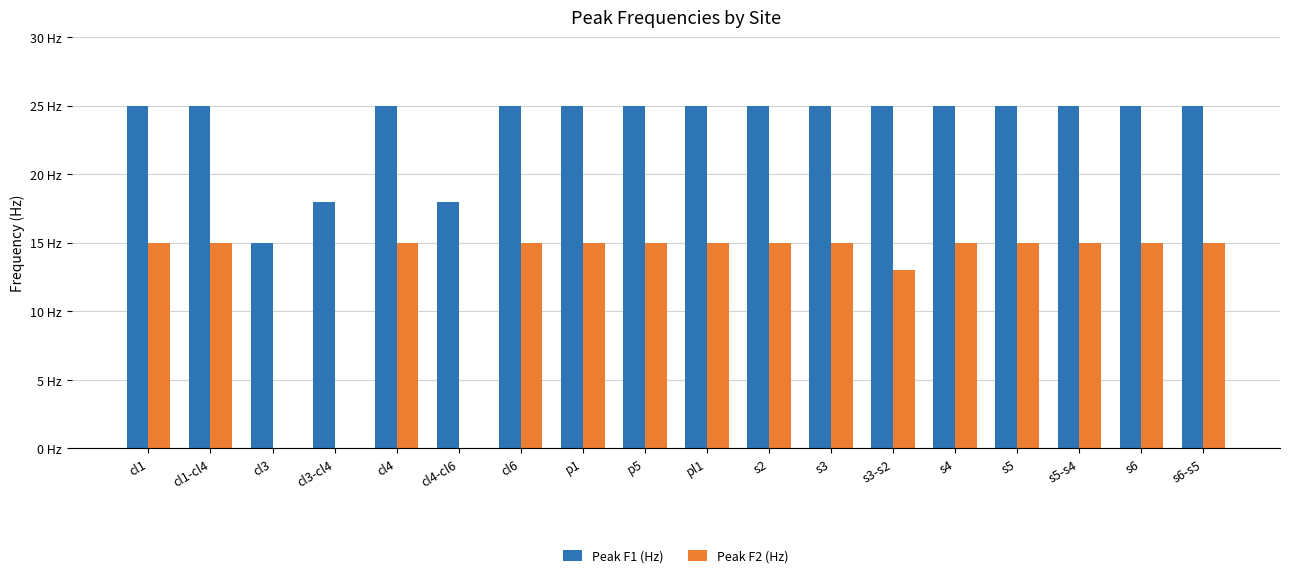

Which category has the highest value in the Peak F2 (Hz) series?

cl1